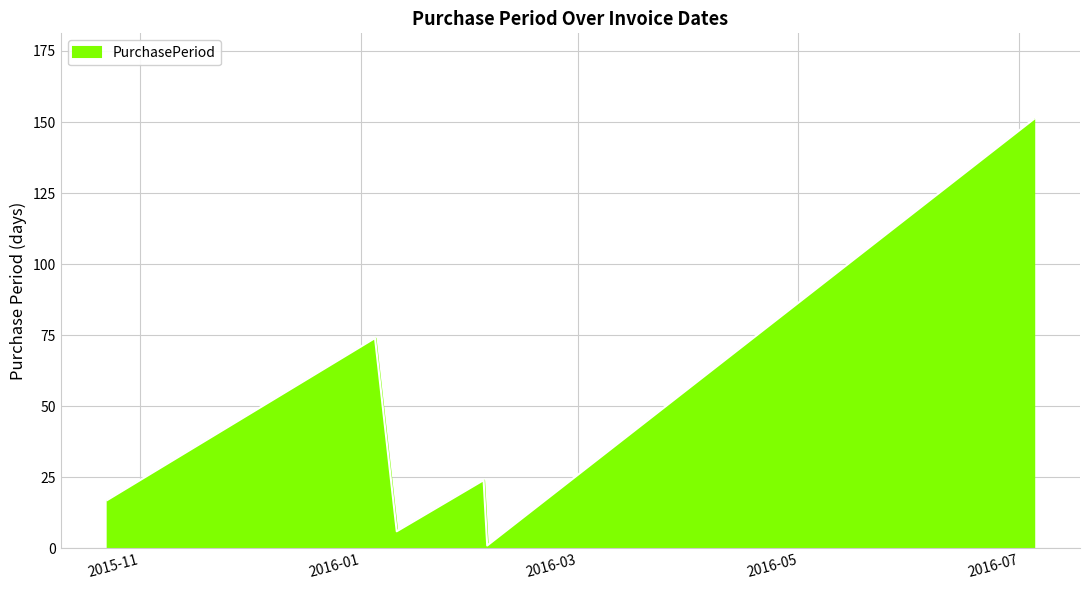

True or false: there are more than 2 points higher than both neighbors.

False